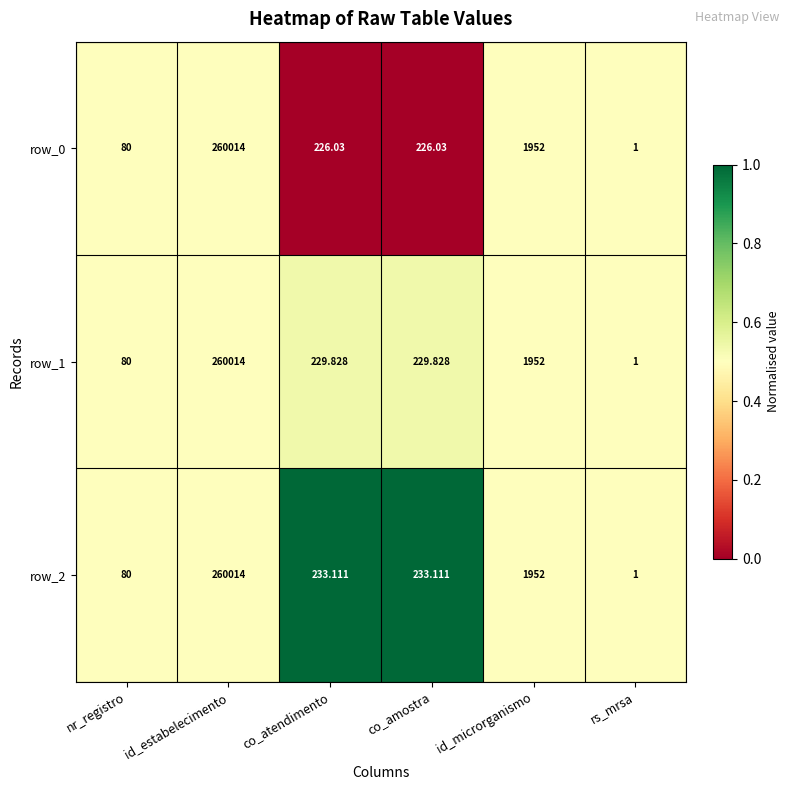

Which category has the highest value across all series?

id_estabelecimento